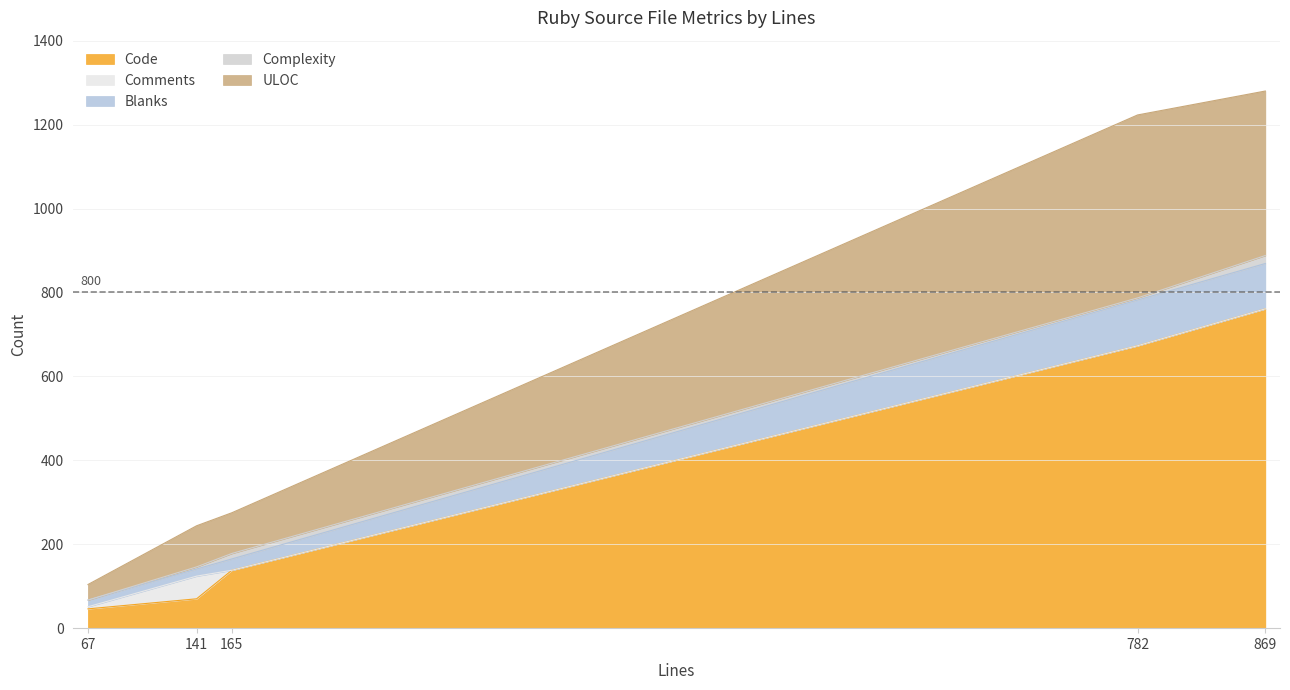

How many data points does each series have?

5